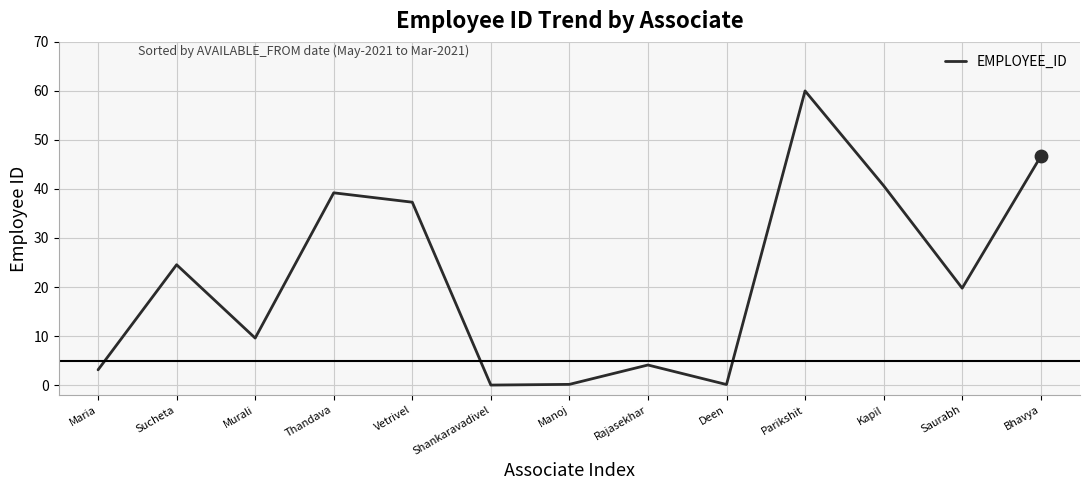

Which has a higher value, Rajasekhar or Deen?

Rajasekhar